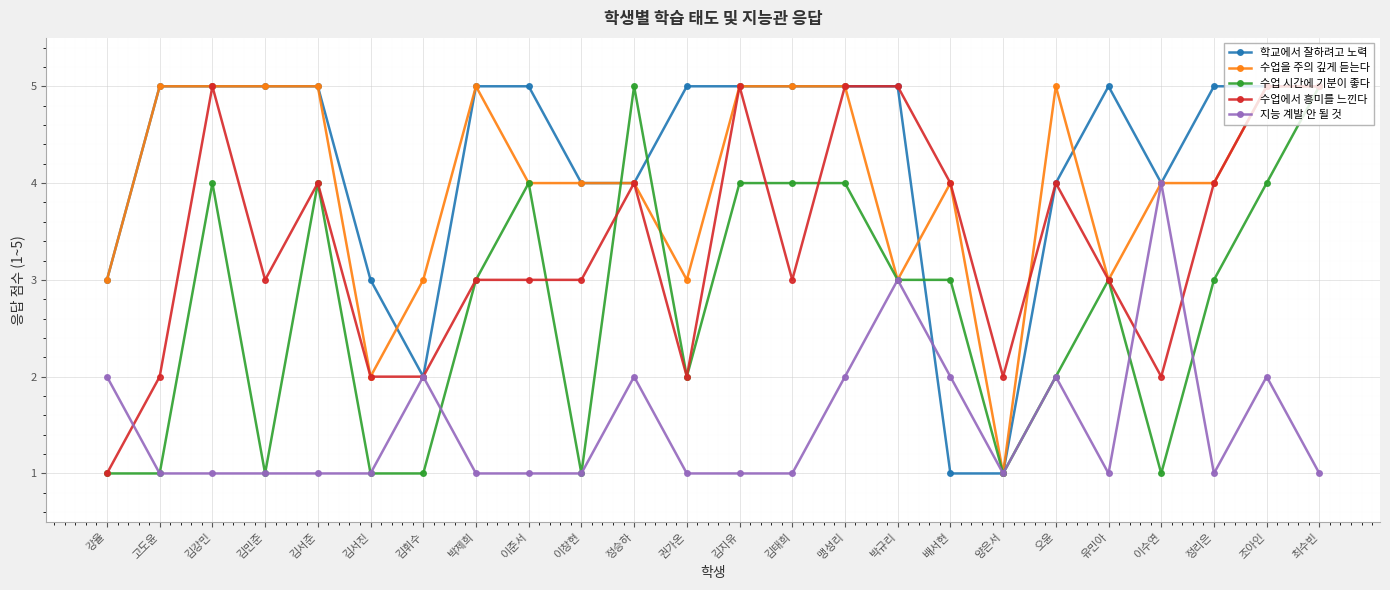

What are all the series names shown in the legend?

학교에서 잘하려고 노력, 수업을 주의 깊게 듣는다, 수업 시간에 기분이 좋다, 수업에서 흥미를 느낀다, 지능 계발 안 될 것